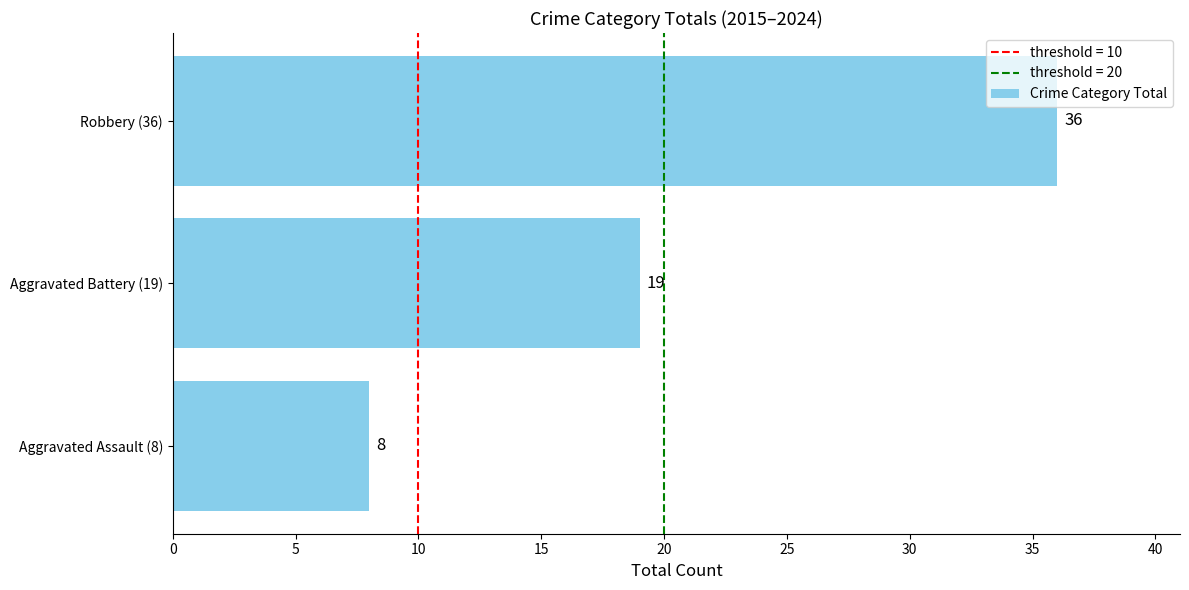

Reading bottom to top, what are all the values shown in this chart?

8	19	36